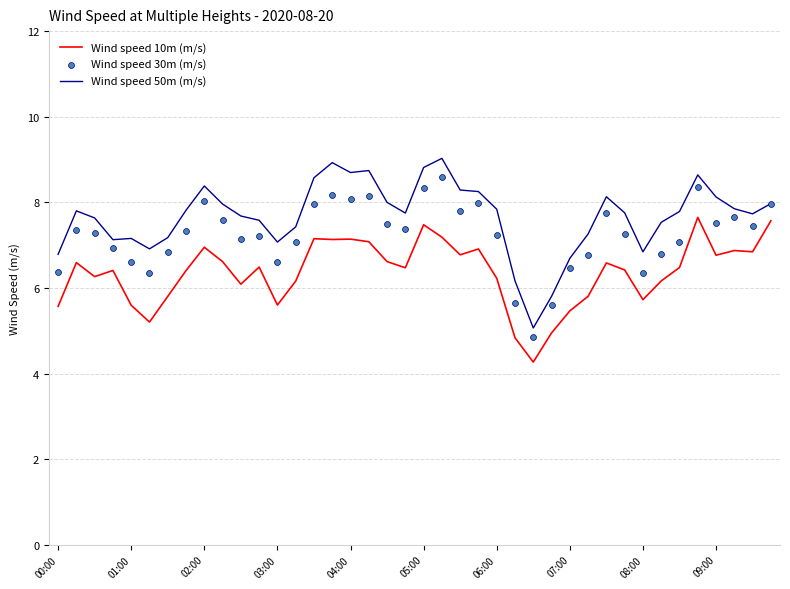

Which series has the widest spread of Y values?

Wind speed 50m (m/s)